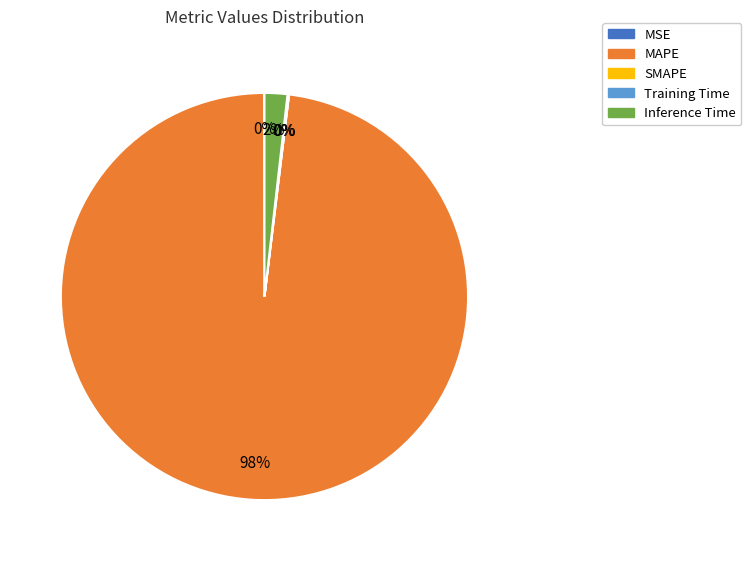

To the nearest percent, what is the difference between the largest and smallest slice percentages?

98%